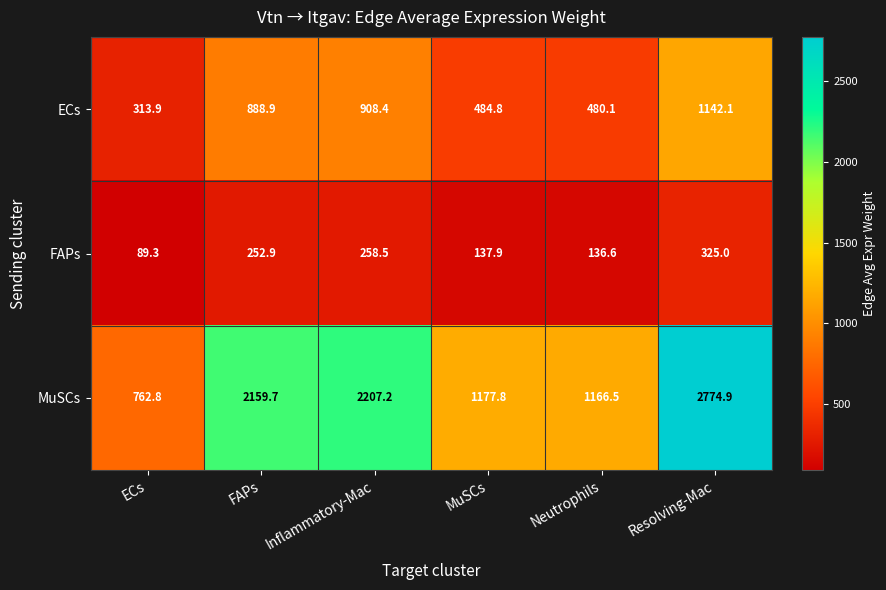

Reading right to left, list all the values displayed in this chart.

ECs: 1142.1	480.1	484.8	908.4	888.9	313.9
FAPs: 325.0	136.6	137.9	258.5	252.9	89.3
MuSCs: 2774.9	1166.5	1177.8	2207.2	2159.7	762.8